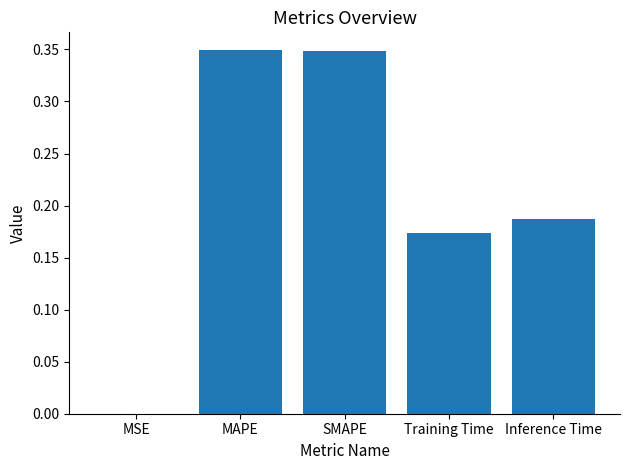

True or false: the data shows 0.3 at Training Time.

False